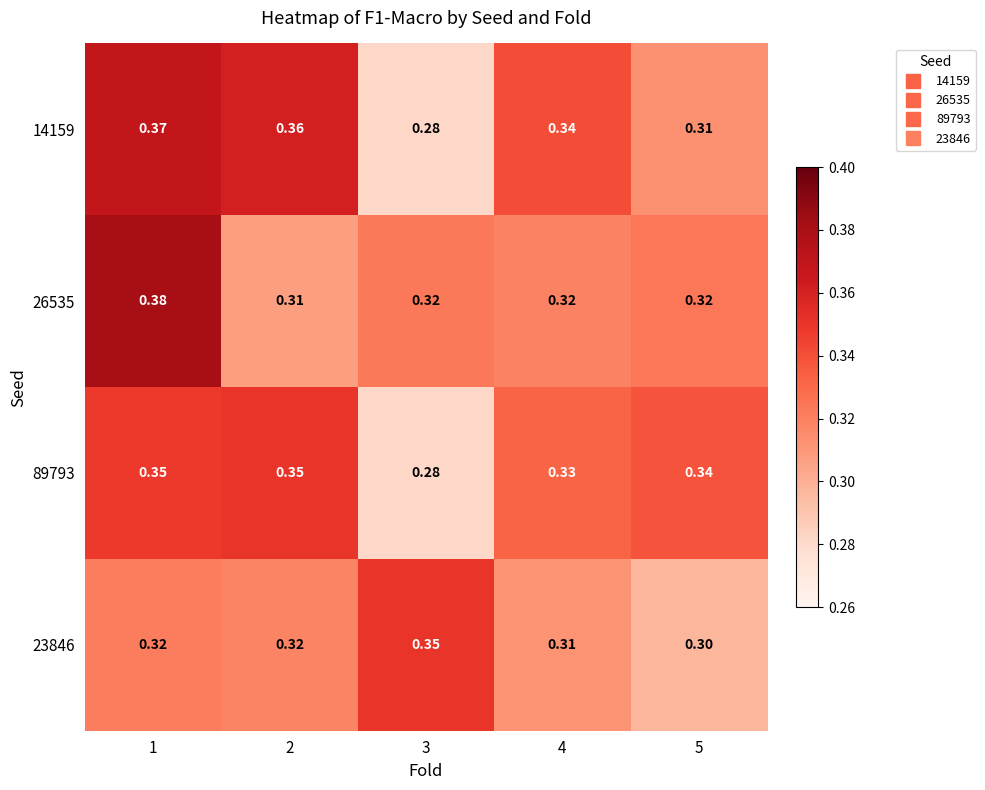

At which category does the chart reach its minimum across all series?

3